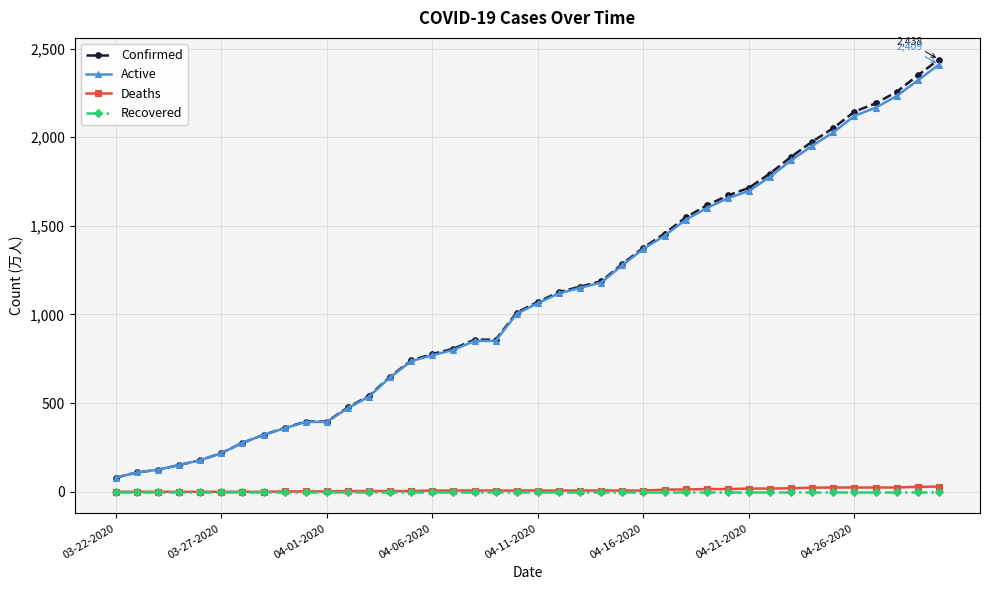

What is the minimum value for Active?

80